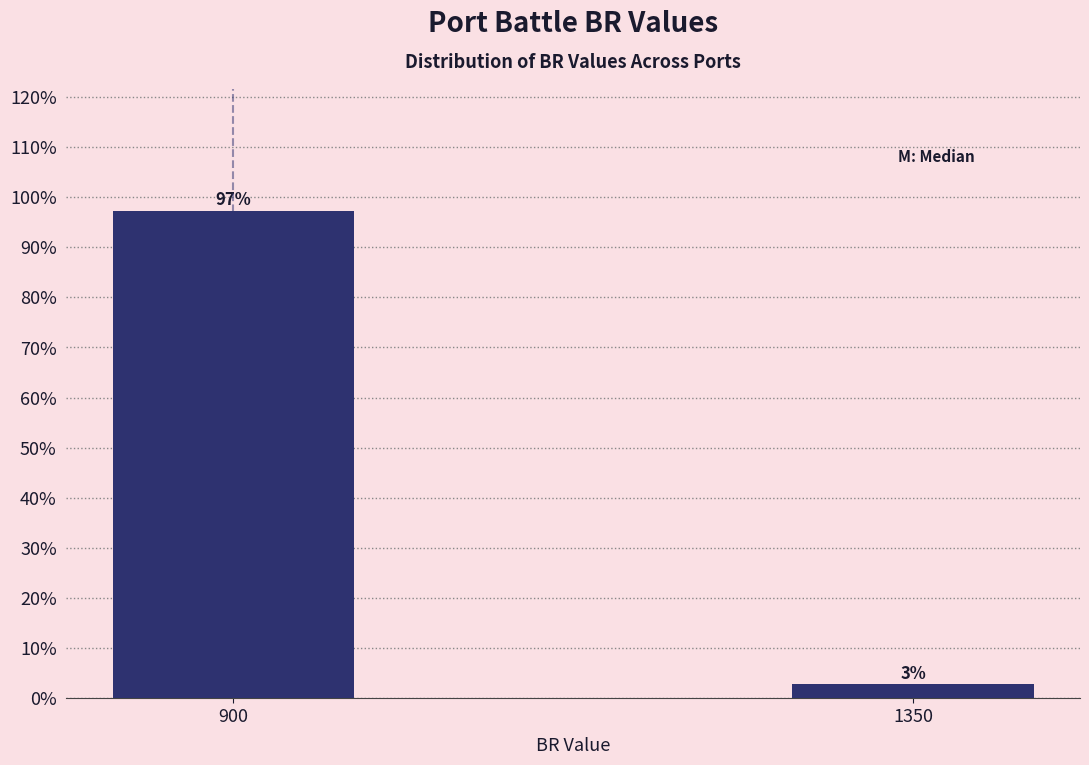

The value at 900 is 97.3. True or false?

True